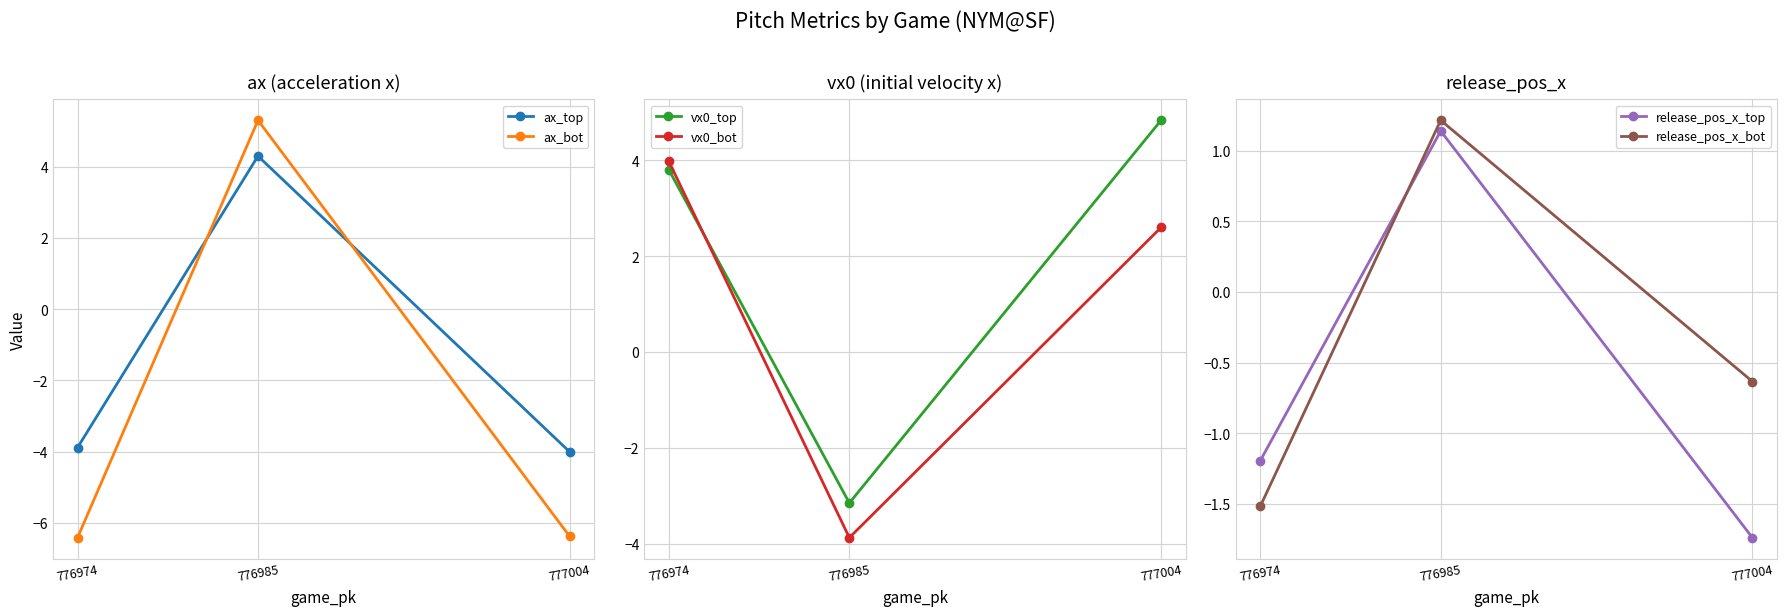

At which label does vx0_bot first exceed 2?

776974